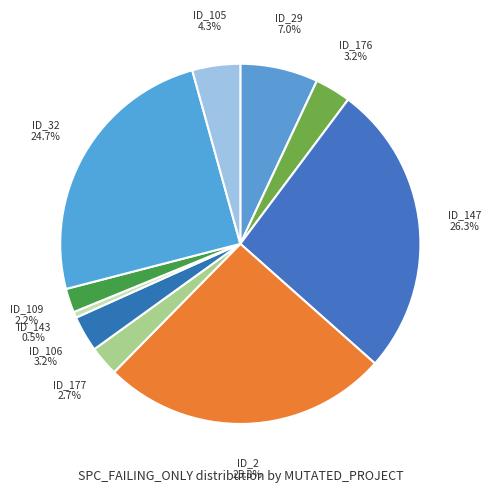

Is there any slice that represents more than half of the pie?

No